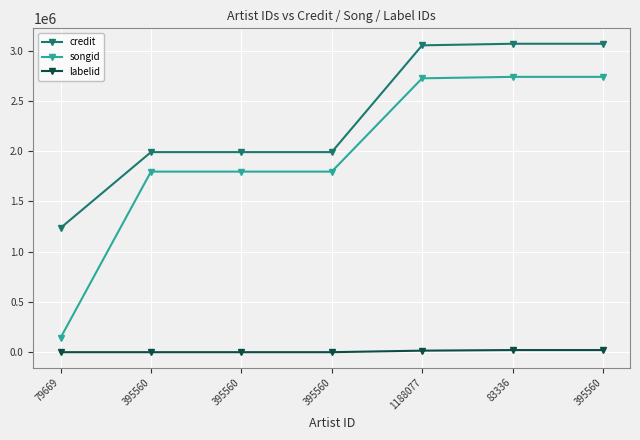

Which label corresponds to the smallest value in the chart?

79669